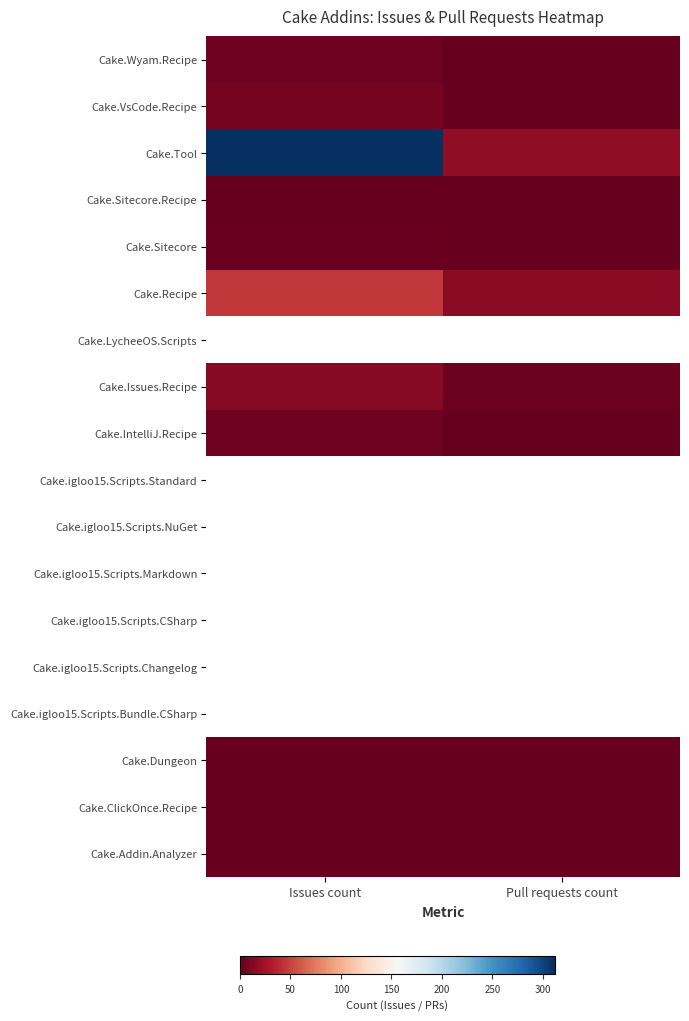

How many series are shown in this chart?

18